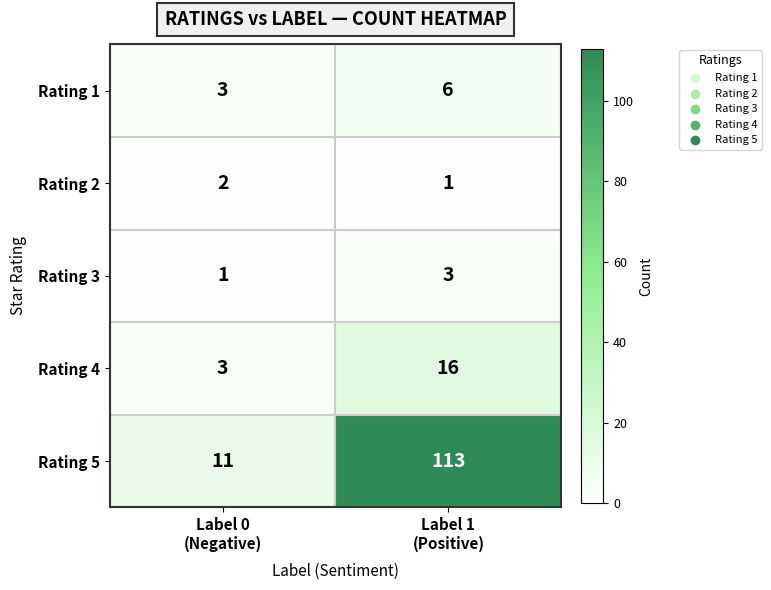

How many distinct data groups are displayed?

5